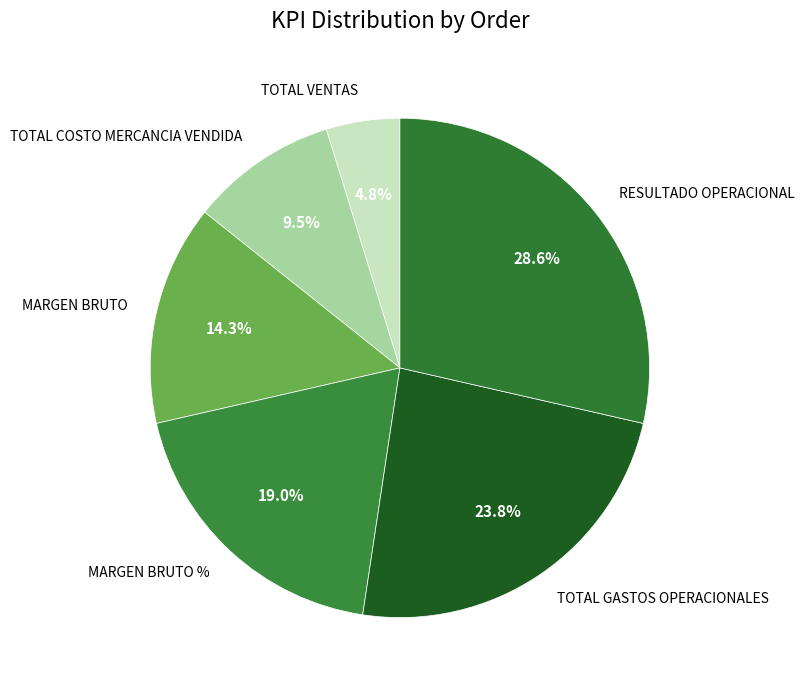

Is TOTAL VENTAS the majority of the pie?

No